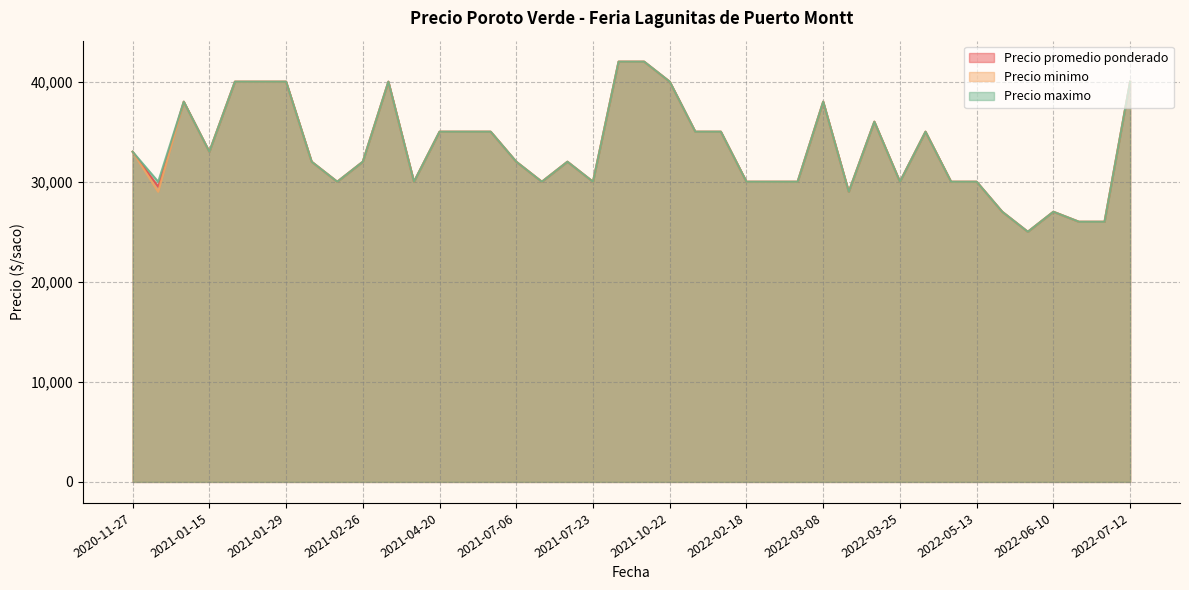

How many lines are shown in the chart?

3